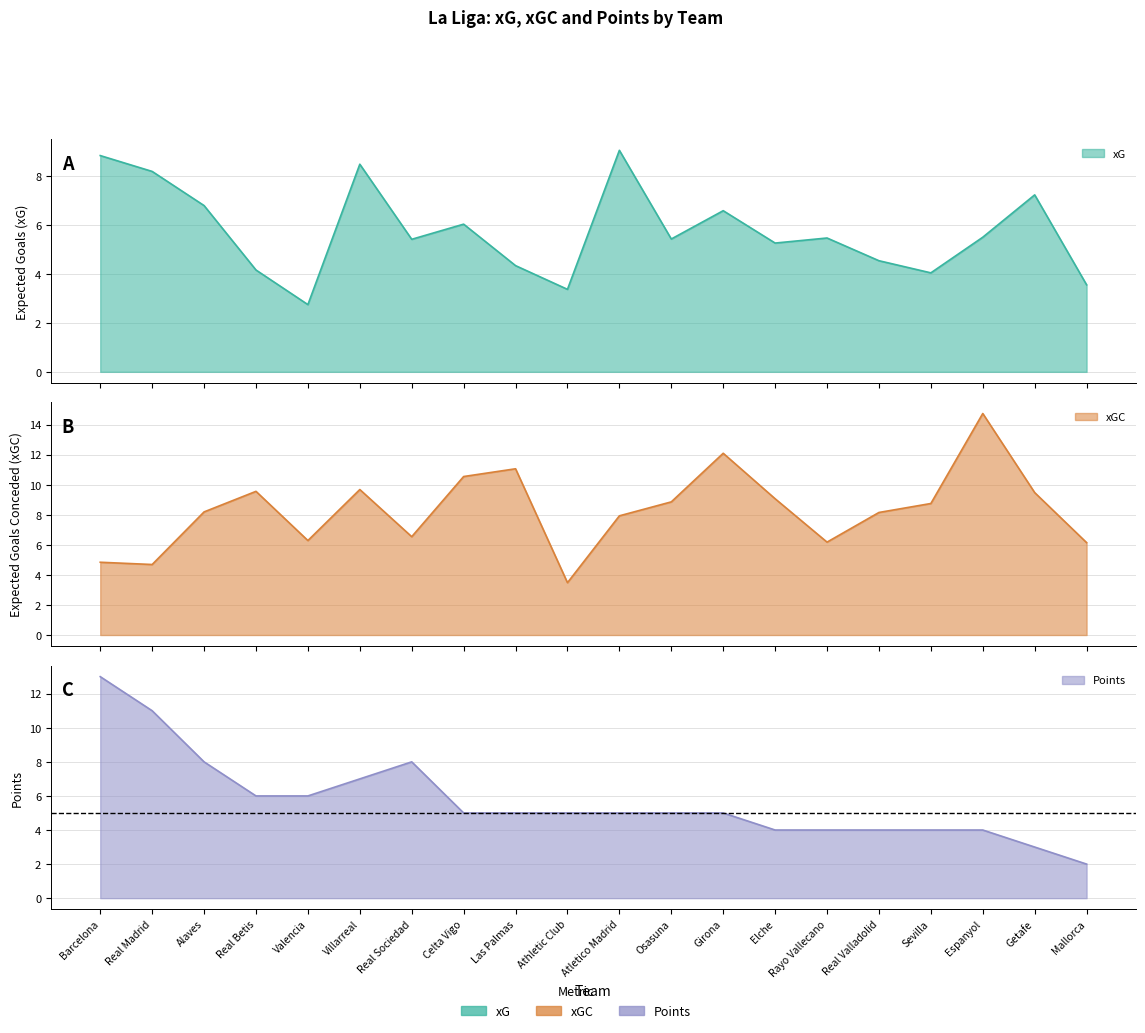

Is the value of Pts at Rayo Vallecano greater than the value of xGC at Mallorca?

No